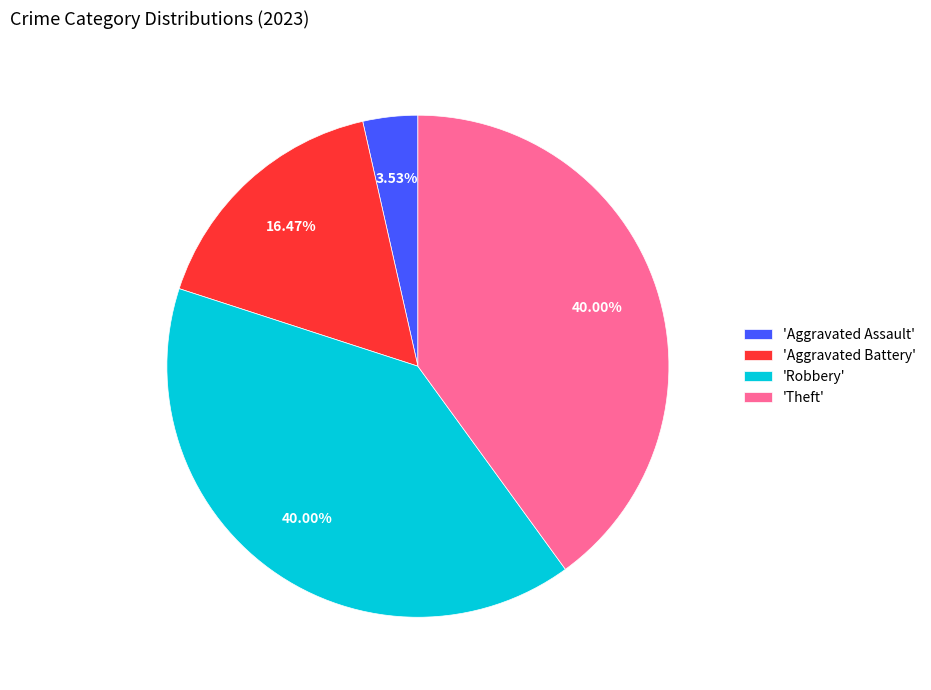

Is there a majority slice in this chart?

No